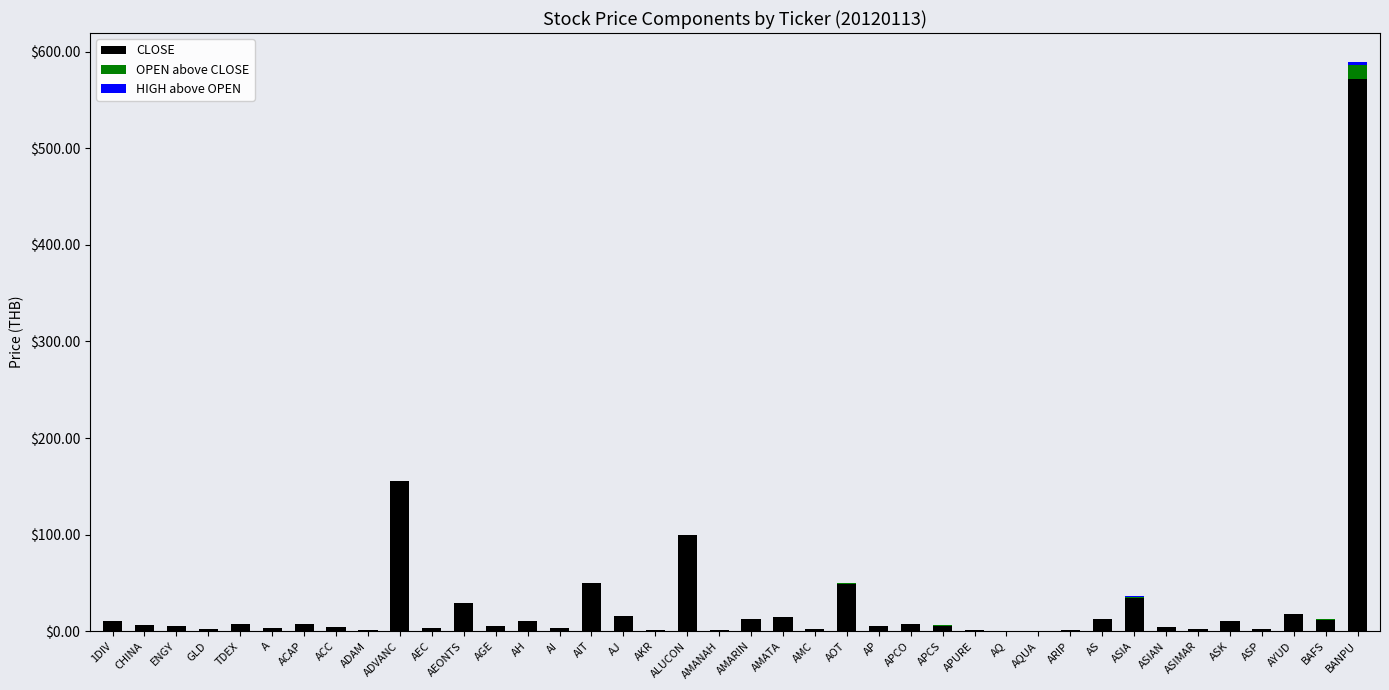

Between AH and AMATA, which series saw the biggest shift?

CLOSE